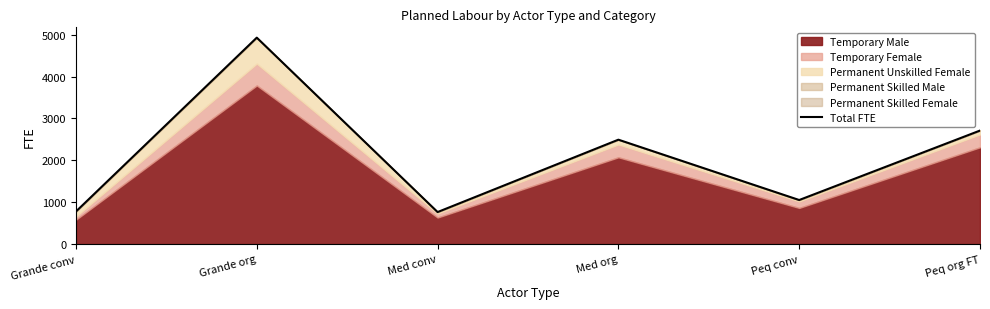

Where is the first local maximum?

Grande org